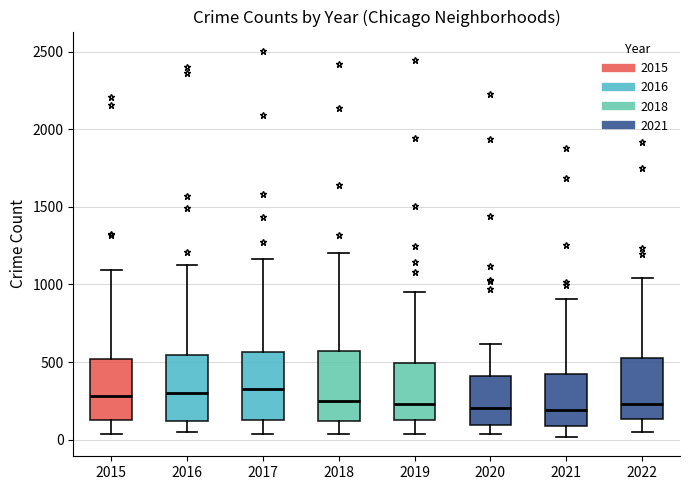

Reading left to right, read every box against the y-axis: the position of its median line, the range the box covers, and the ends of its whiskers. The values are not printed on the chart, so give them approximately, as read against the axis.

2015: median 300, box 150 to 500, whiskers 50 to 1100
2016: median 300, box 100 to 550, whiskers 50 to 1150
2017: median 300, box 150 to 550, whiskers 50 to 1150
2018: median 250, box 100 to 550, whiskers 50 to 1200
2019: median 250, box 100 to 500, whiskers 50 to 950
2020: median 200, box 100 to 400, whiskers 50 to 600
2021: median 200, box 100 to 400, whiskers 0 to 900
2022: median 250, box 150 to 500, whiskers 50 to 1050